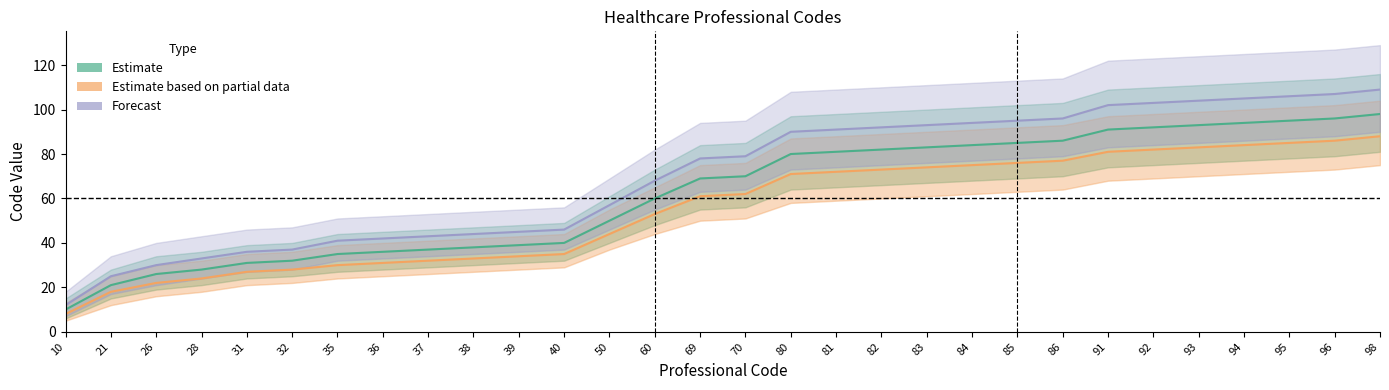

Which series has the largest range (max minus min)?

Forecast